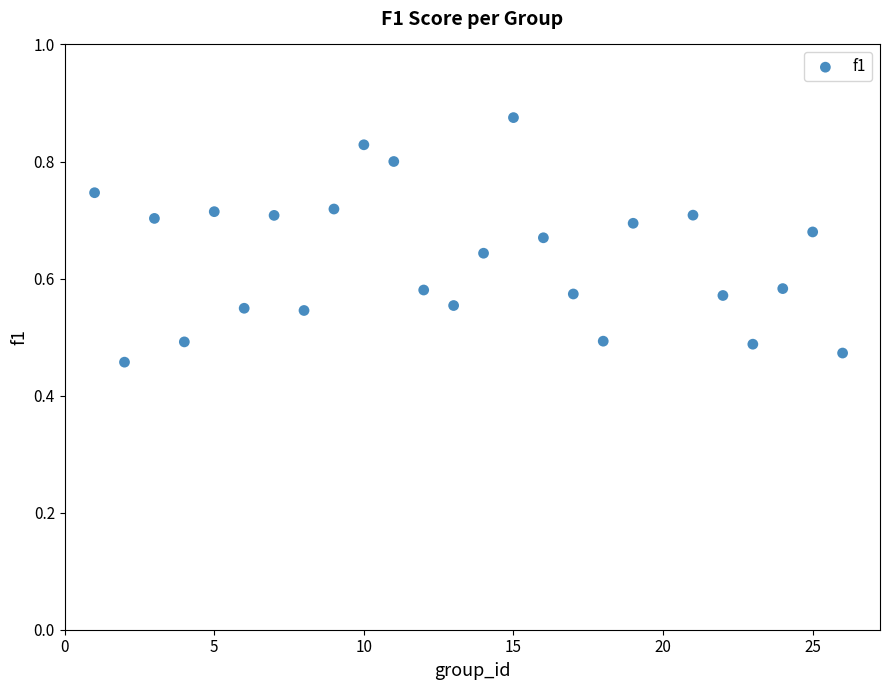

What is the range of Y values (max minus min)?

0.4